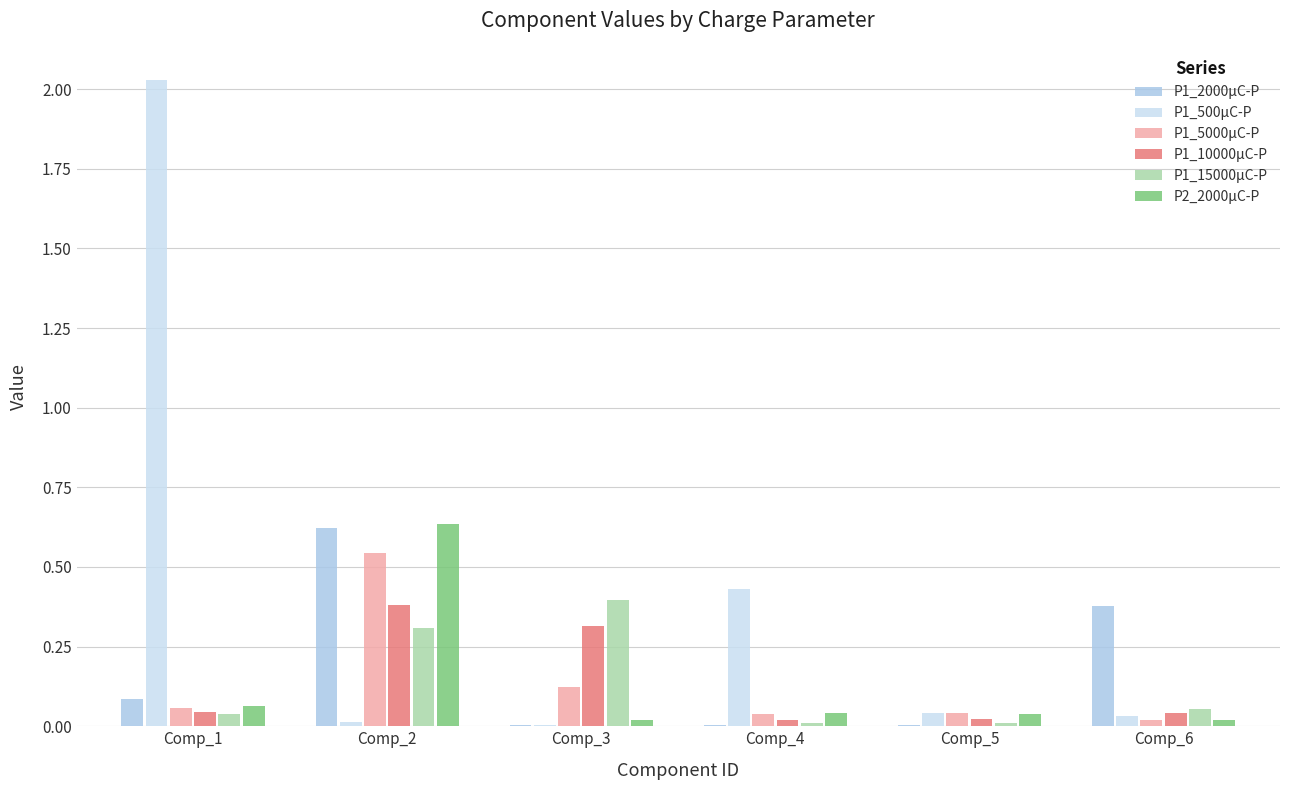

True or false: P2_2000μC-P has a value of 0.1 at Comp_1.

True